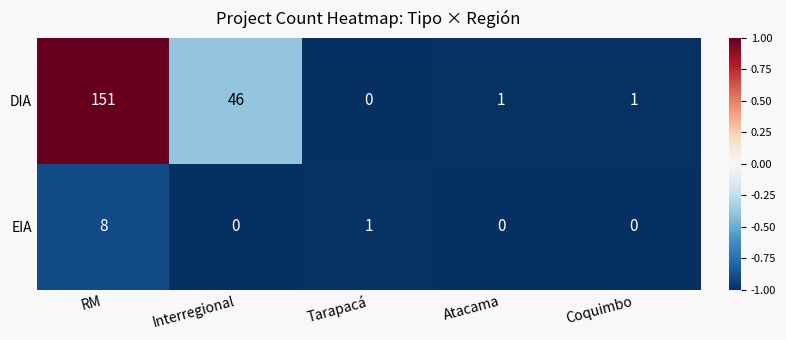

List the series in order of their overall mean, highest first.

DIA, EIA